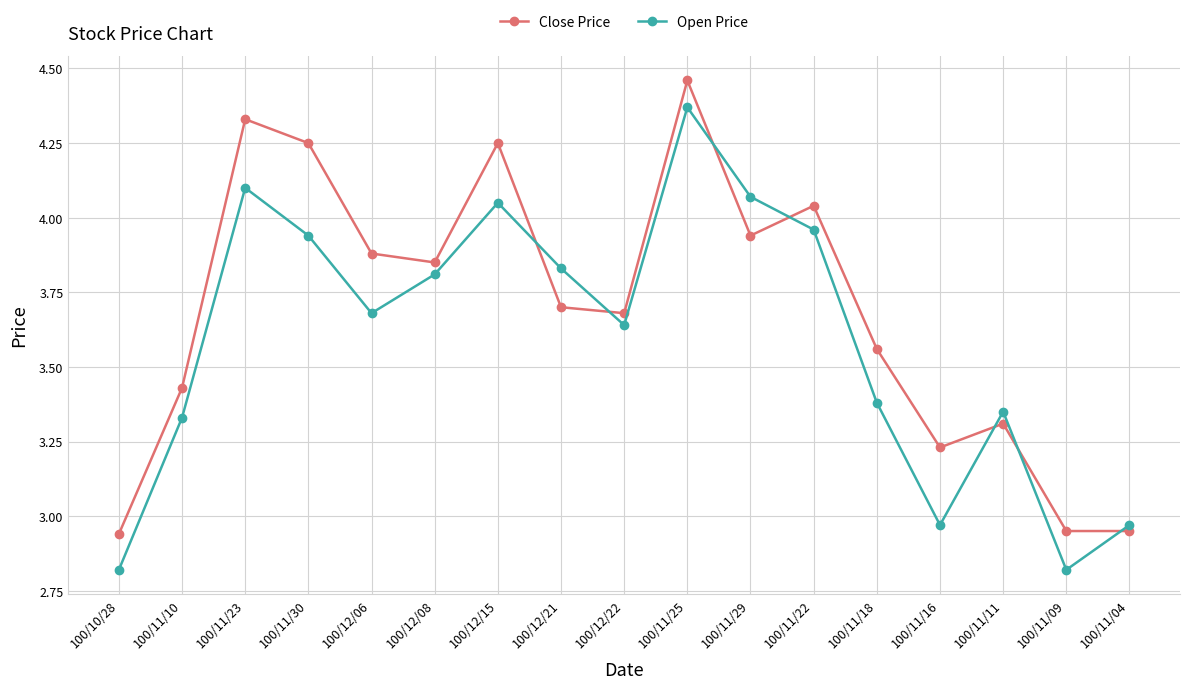

What is the sum of all Open Price values?

61.1